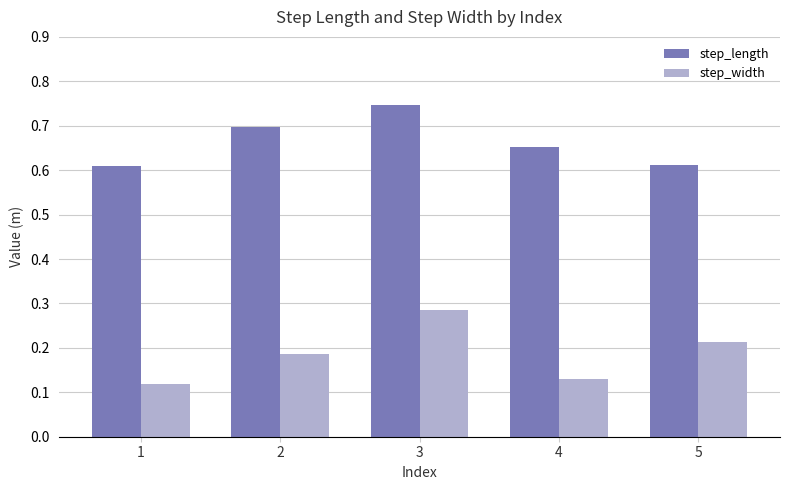

Rank the series at 4 from lowest to highest value.

step_width, step_length